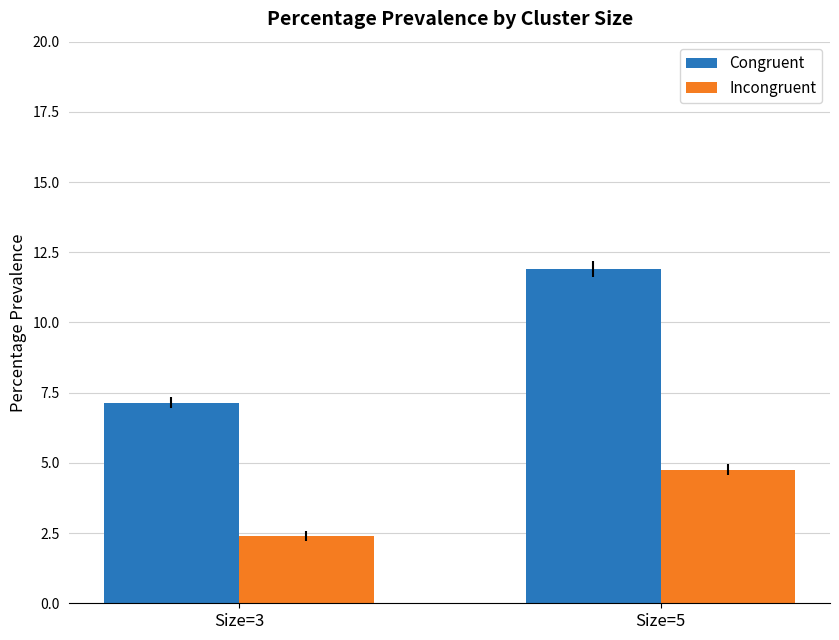

How many bars are there in total?

4